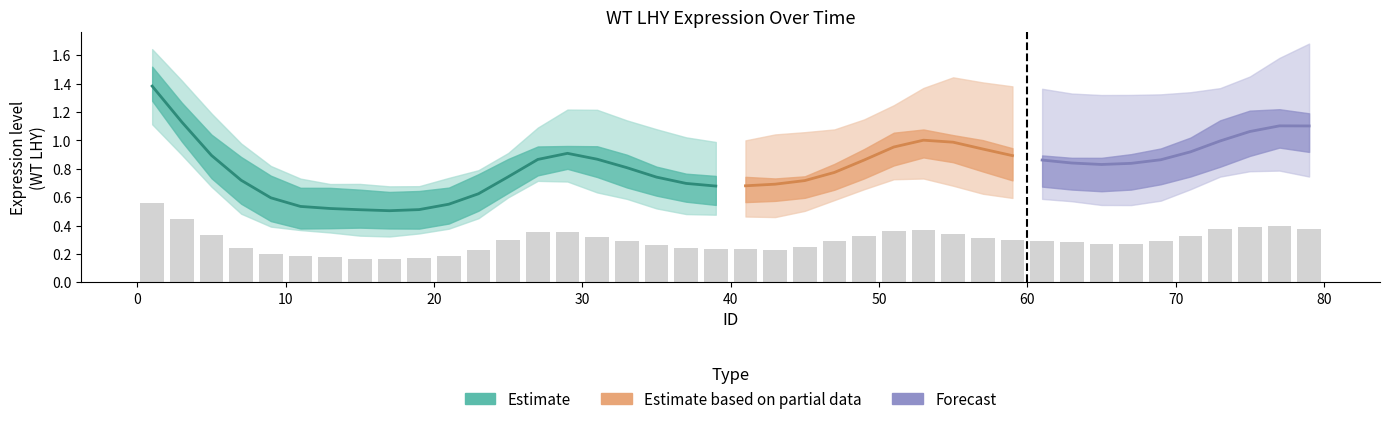

True or false: WT_LHY_r2 has a value of 0.5 at 11.

True